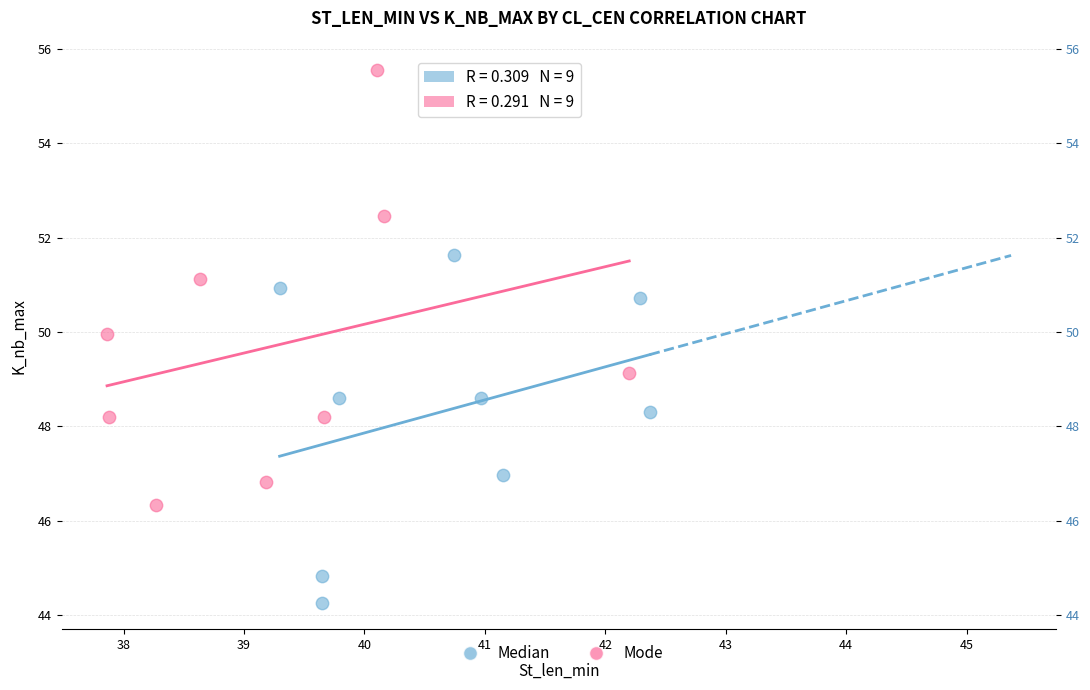

Which series has the largest Y range (max minus min)?

Mode